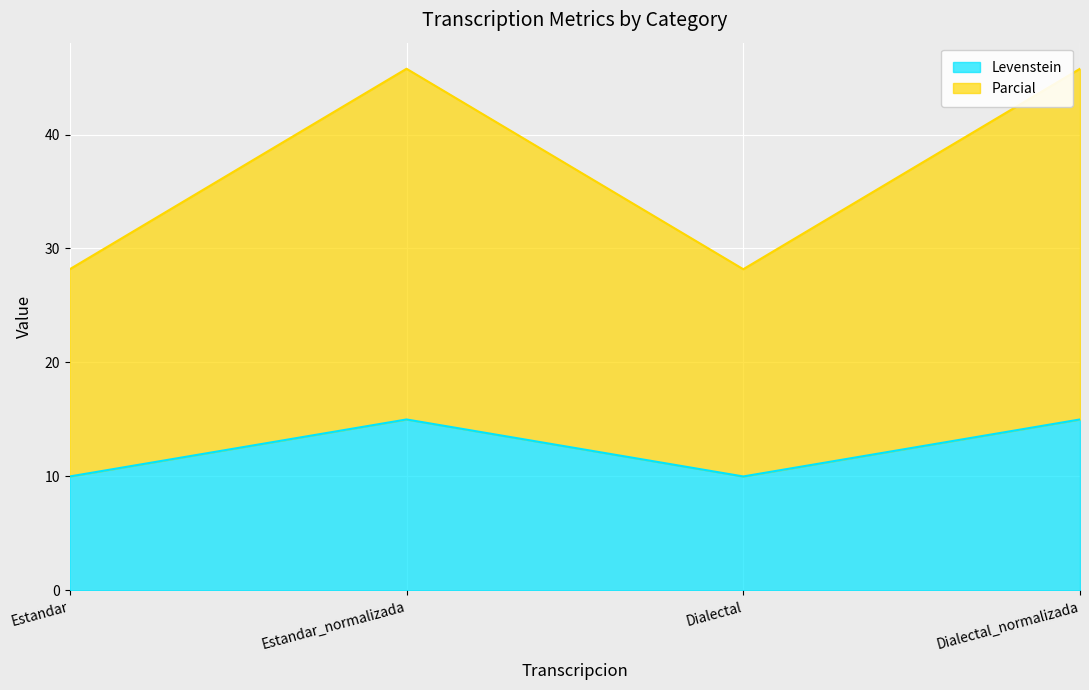

What position from the left is Dialectal?

3